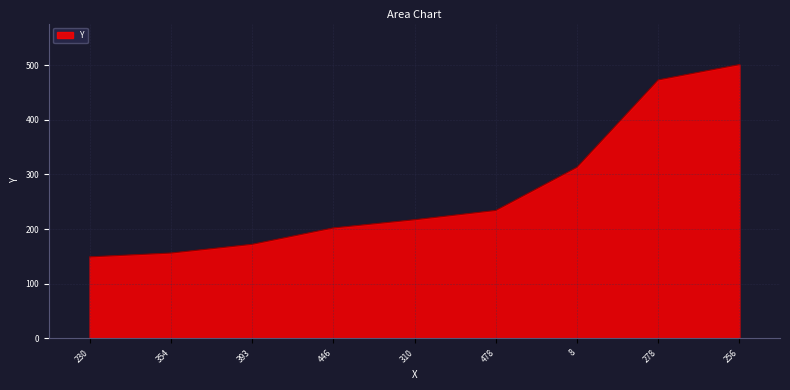

What is the difference between the values at 278 and 8?

160